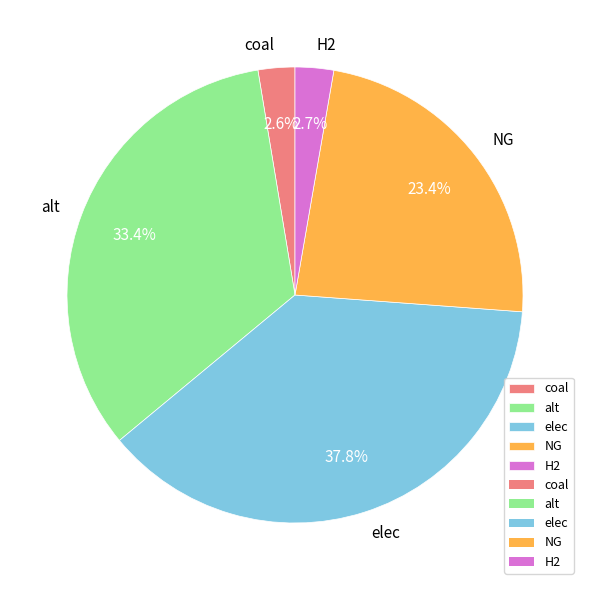

How many segments does this pie chart have?

5